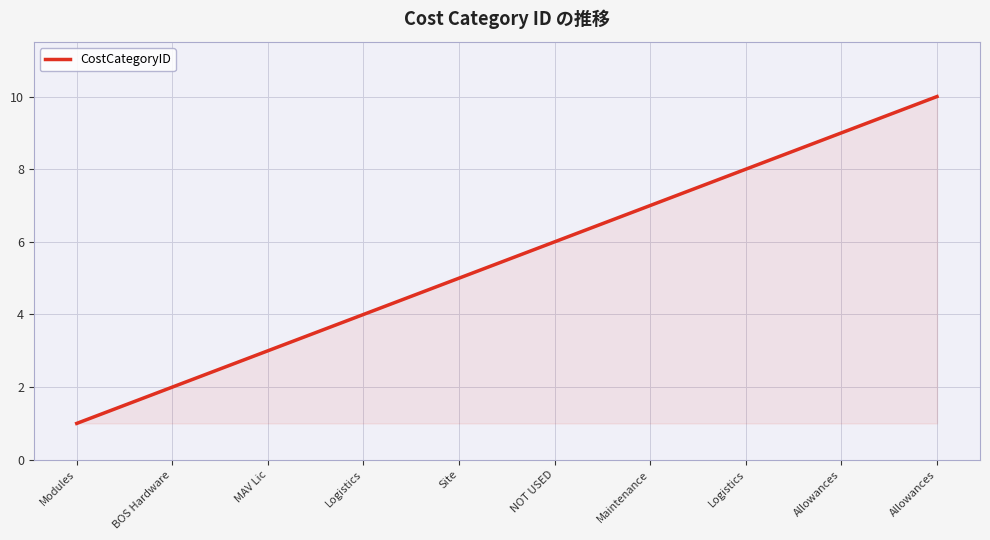

What is the difference between the maximum and minimum values?

9.0